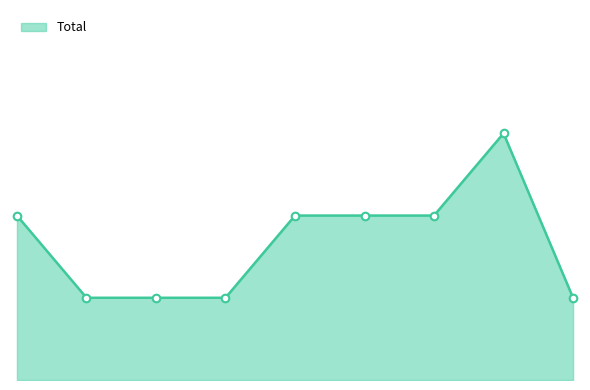

Between 2015 and 2019, which is larger?

2015